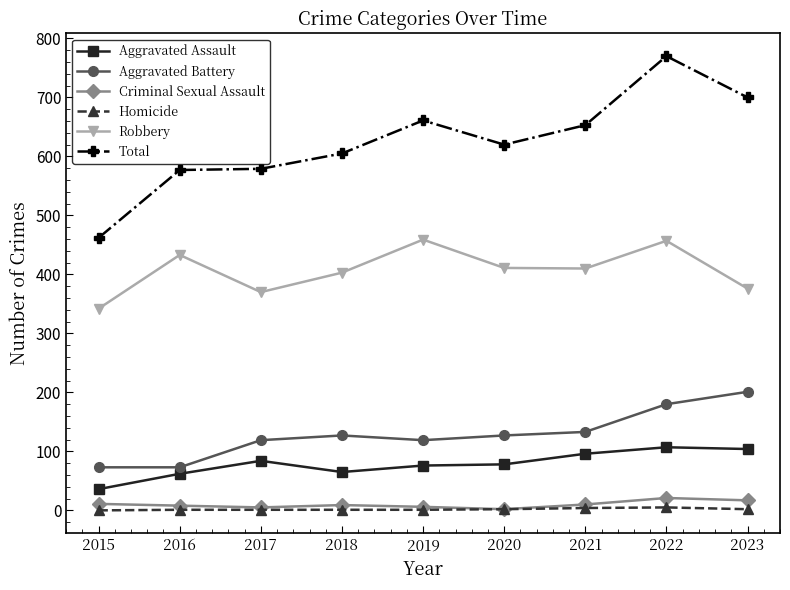

True or false: Robbery has more than 1 points higher than both neighbors.

True